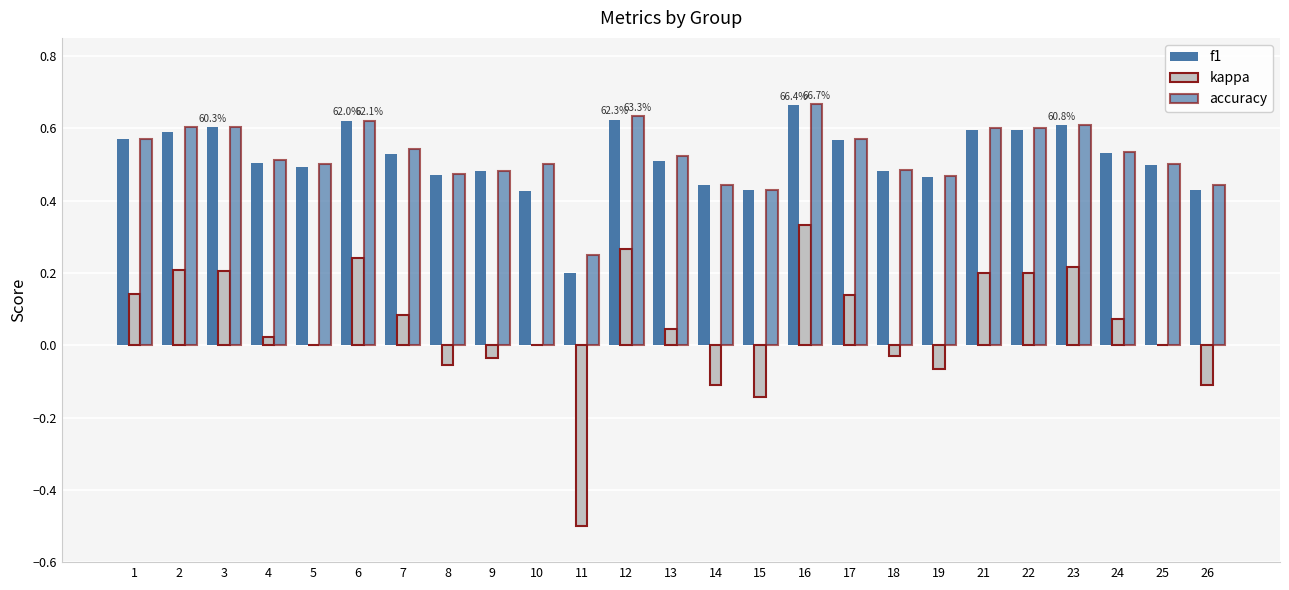

At which label does kappa reach its peak?

16